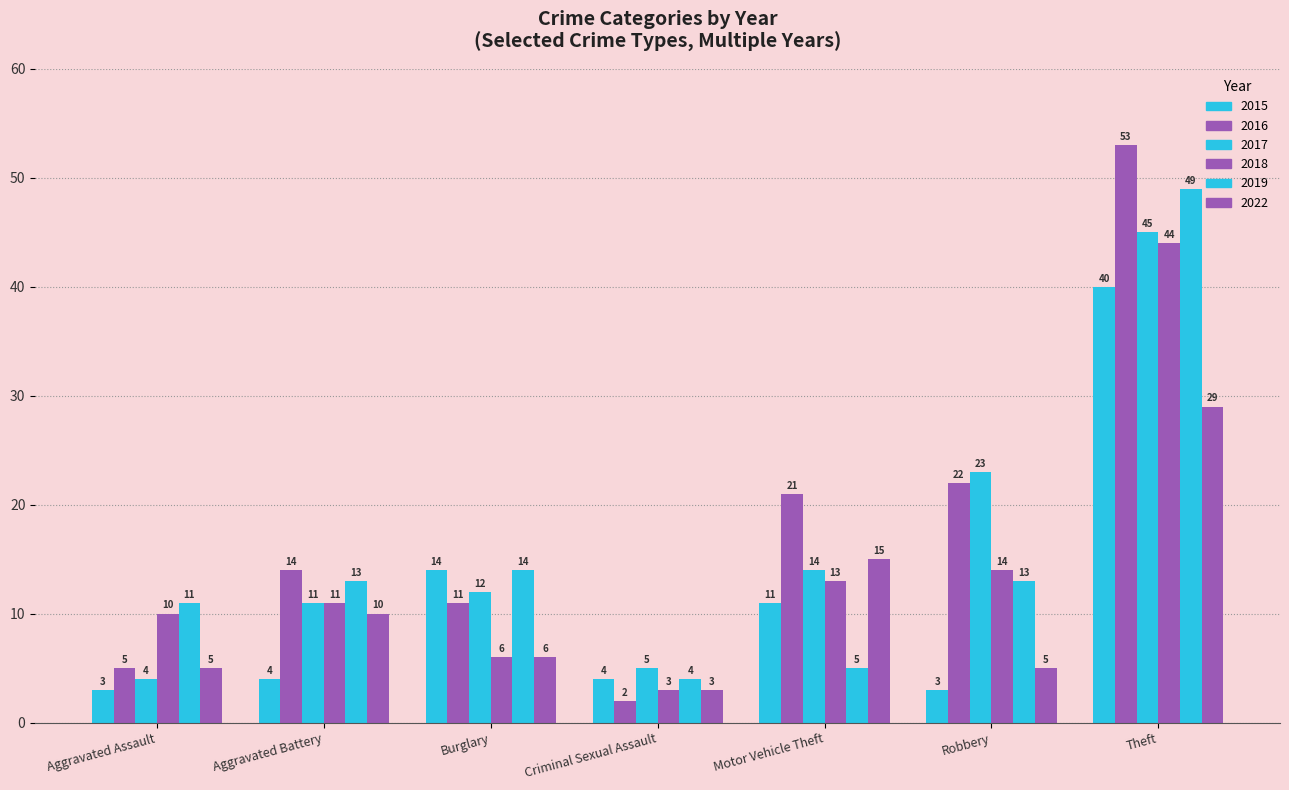

Between Aggravated Battery and Robbery, which series saw the biggest shift?

2017